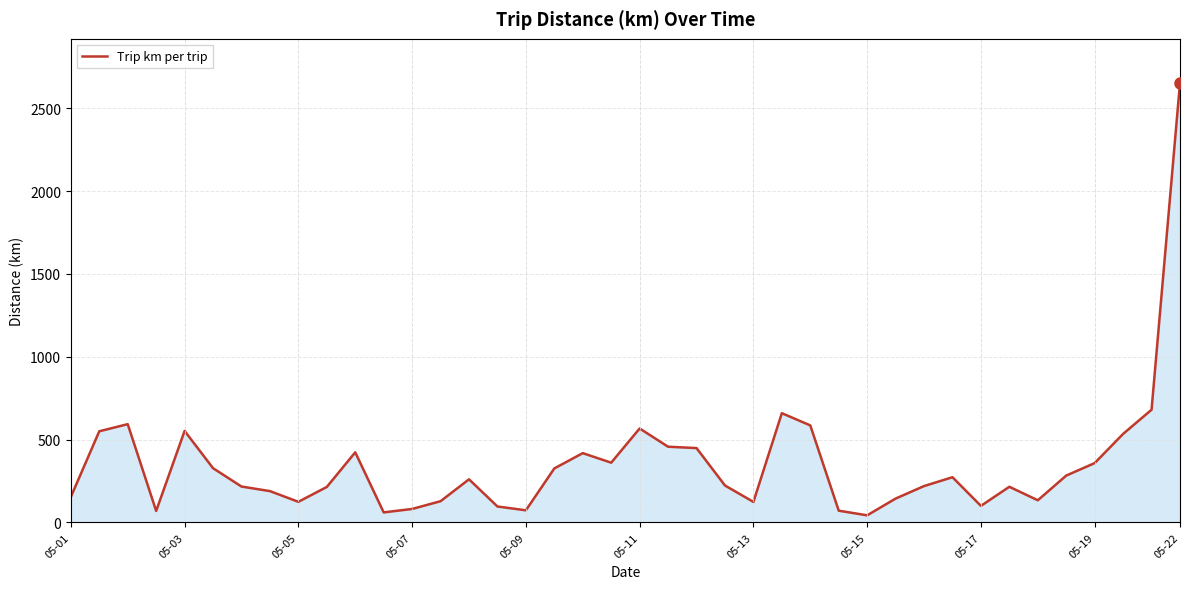

What is the difference between the maximum and minimum values?

2611.0